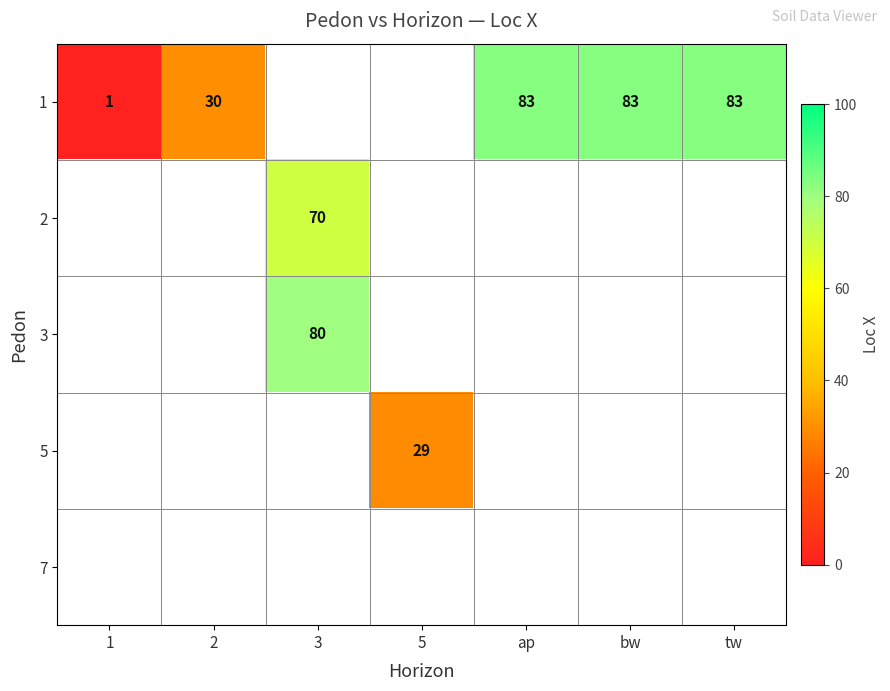

The value of 1 at ap is 83. True or false?

True